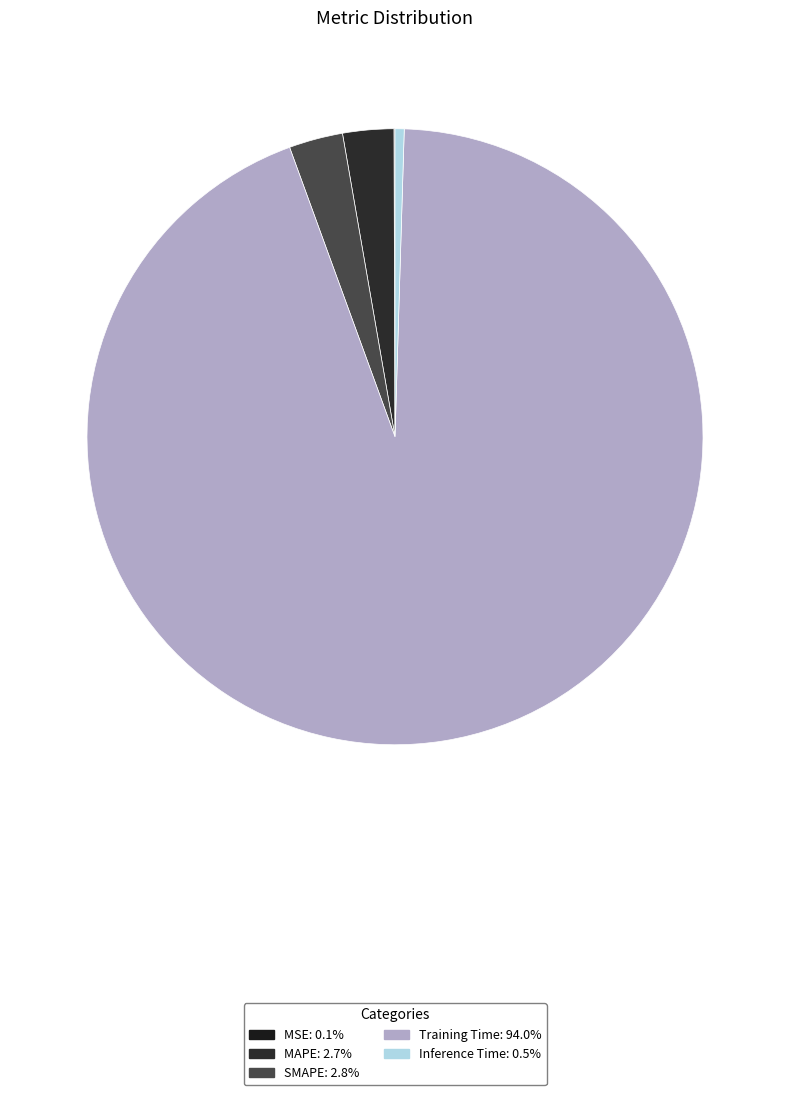

Which slice is the largest?

Training Time